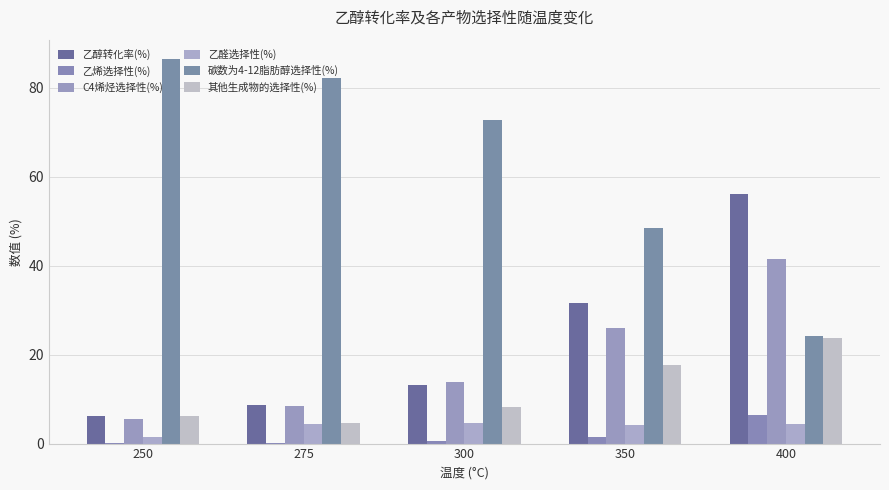

Does the chart contain stacked bars?

No